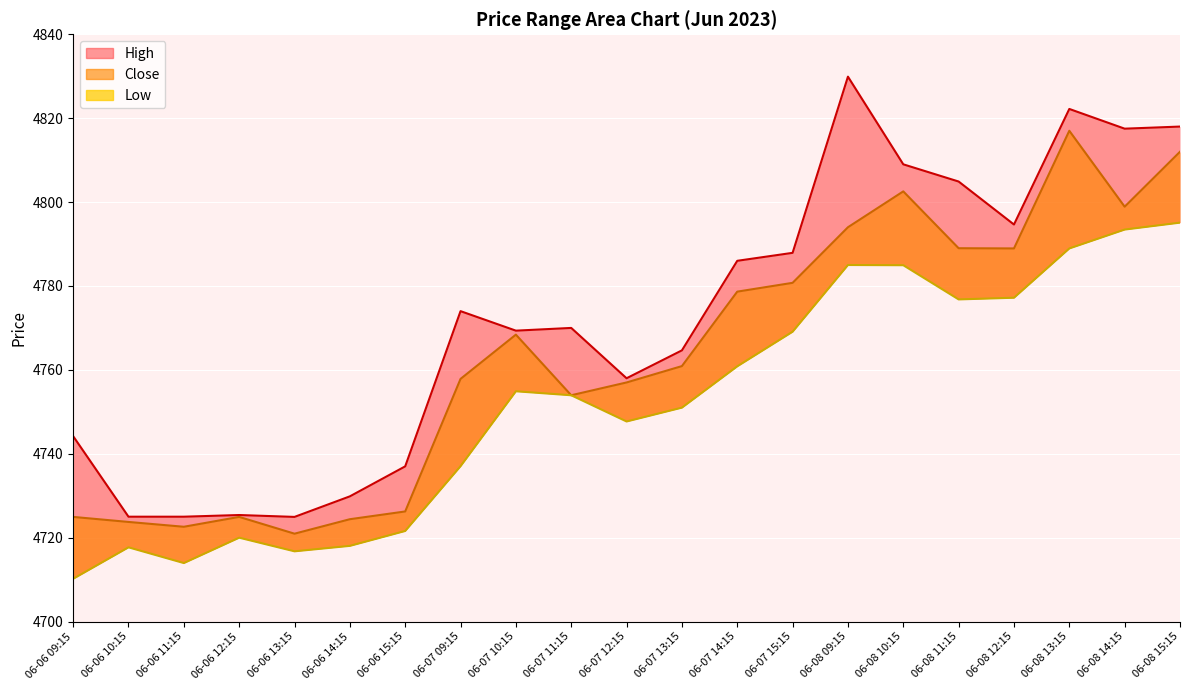

How many data points does each series have?

21